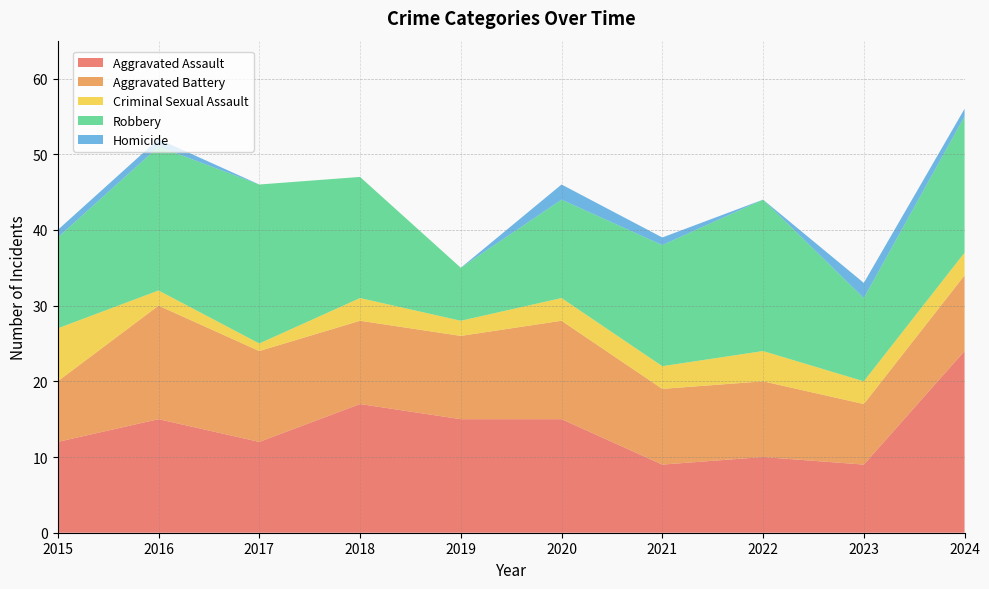

Reading left to right, what are all the values shown in this chart?

Aggravated Assault: 12	15	12	17	15	15	9	10	9	24
Aggravated Battery: 8	15	12	11	11	13	10	10	8	10
Criminal Sexual Assault: 7	2	1	3	2	3	3	4	3	3
Robbery: 12	19	21	16	7	13	16	20	11	18
Homicide: 1	1	0	0	0	2	1	0	2	1